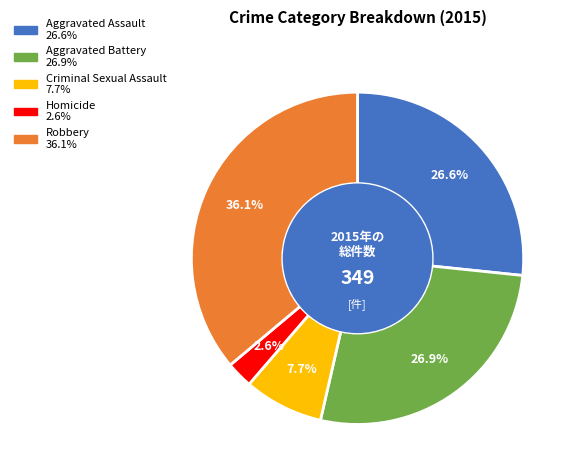

To the nearest percent, what is the difference between the Aggravated Assault and Criminal Sexual Assault slice percentages?

19%